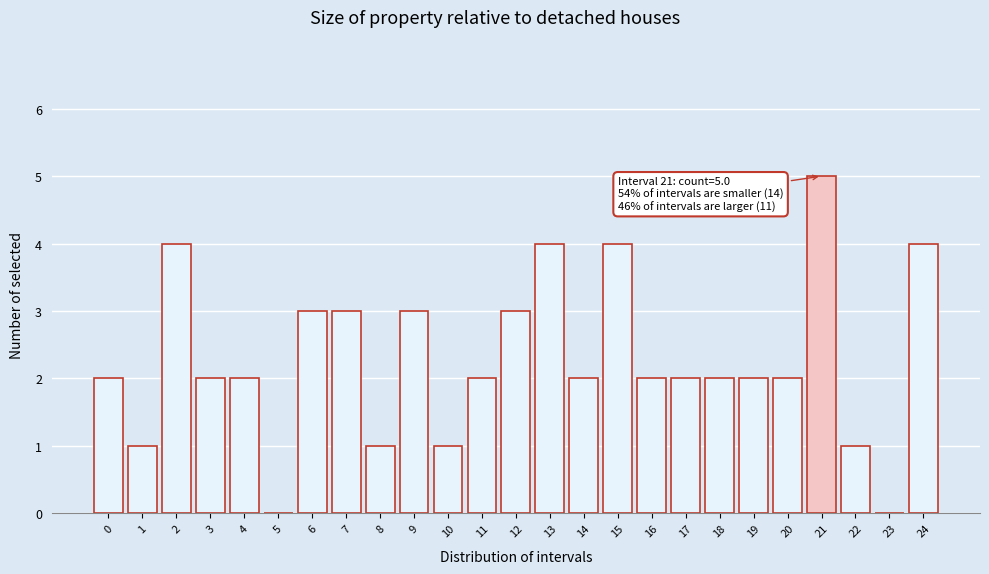

Reading right to left, extract all data points from this chart.

24=4	23=0	22=1	21=5	20=2	19=2	18=2	17=2	16=2	15=4	14=2	13=4	12=3	11=2	10=1	9=3	8=1	7=3	6=3	5=0	4=2	3=2	2=4	1=1	0=2